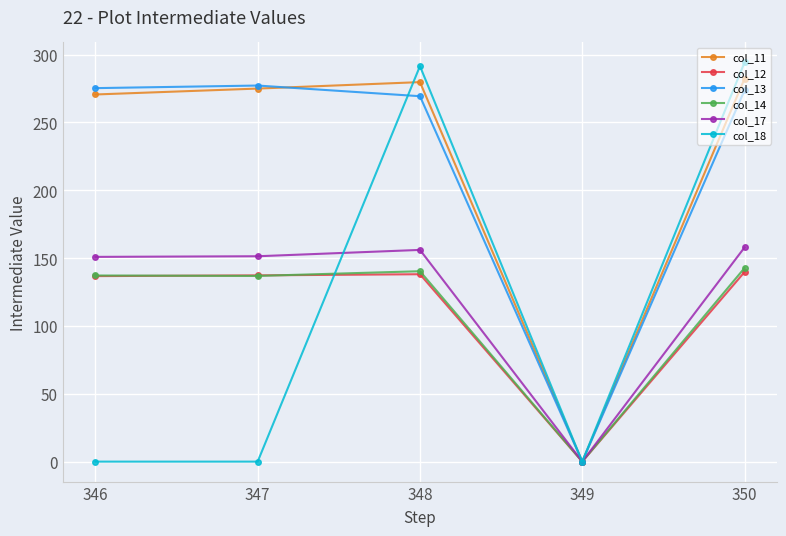

What is the total value across all series at 347?

977.8